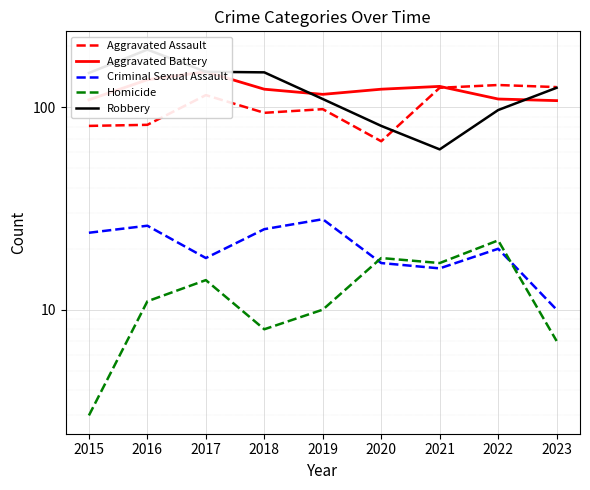

Reading left to right, list all the values displayed in this chart.

Aggravated Assault: 81	82	115	94	98	68	125	129	126
Aggravated Battery: 109	137	150	123	116	123	127	110	108
Criminal Sexual Assault: 24	26	18	25	28	17	16	20	10
Homicide: 3	11	14	8	10	18	17	22	7
Robbery: 148	193	150	149	110	81	62	97	125